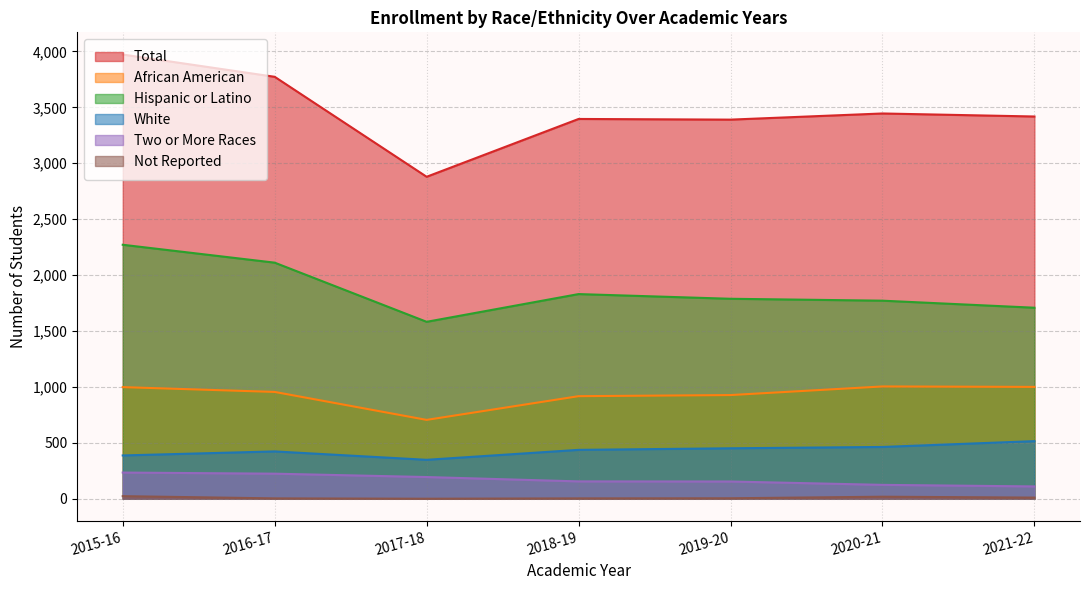

Rank the categories by Total value from highest to lowest.

2015-16, 2016-17, 2020-21, 2021-22, 2018-19, 2019-20, 2017-18